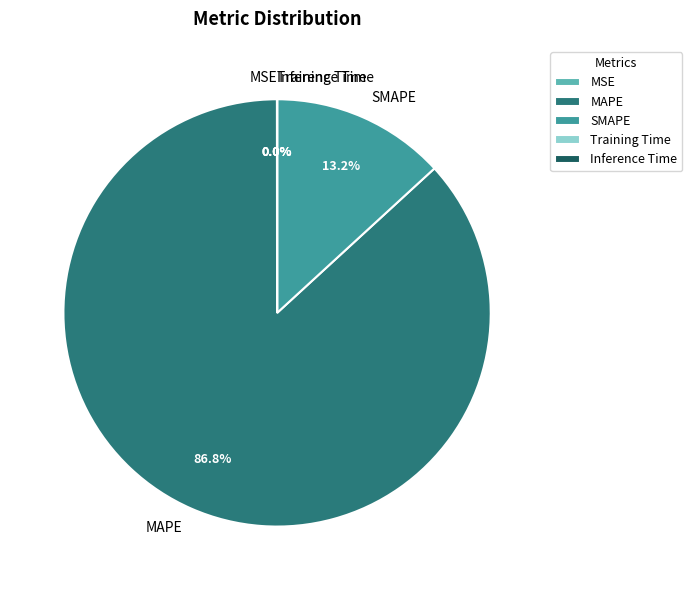

What is the largest slice in the pie chart?

MAPE